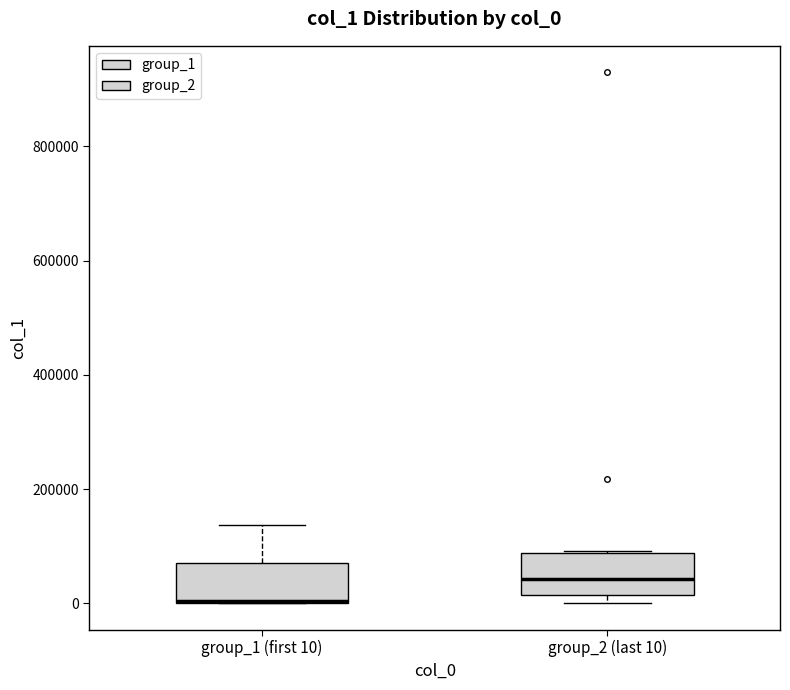

Reading left to right, transcribe this box plot: for each box, give where its median line is, the range the box spans, and where its two whiskers end, as read against the y-axis. The values are not printed on the chart, so give them approximately, as read against the axis.

group_1 (first 10): median 0 (drawn on the box's lower edge), box 0 to 80000, whiskers 0 to 140000
group_2 (last 10): median 40000, box 20000 to 80000, whiskers 0 to 100000